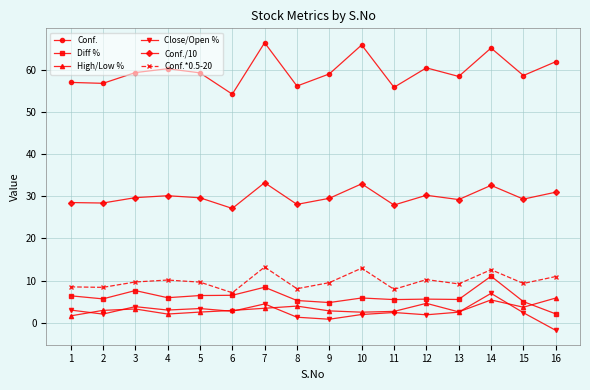

True or false: Diff % has more than 0 points higher than both neighbors.

True